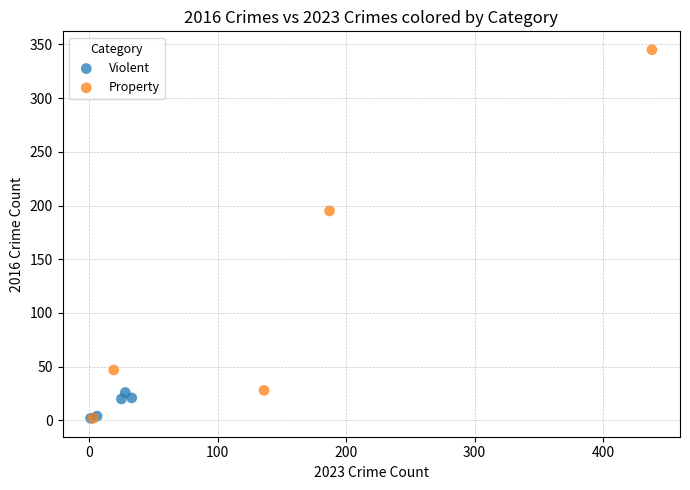

Which series has the largest Y range (max minus min)?

Property